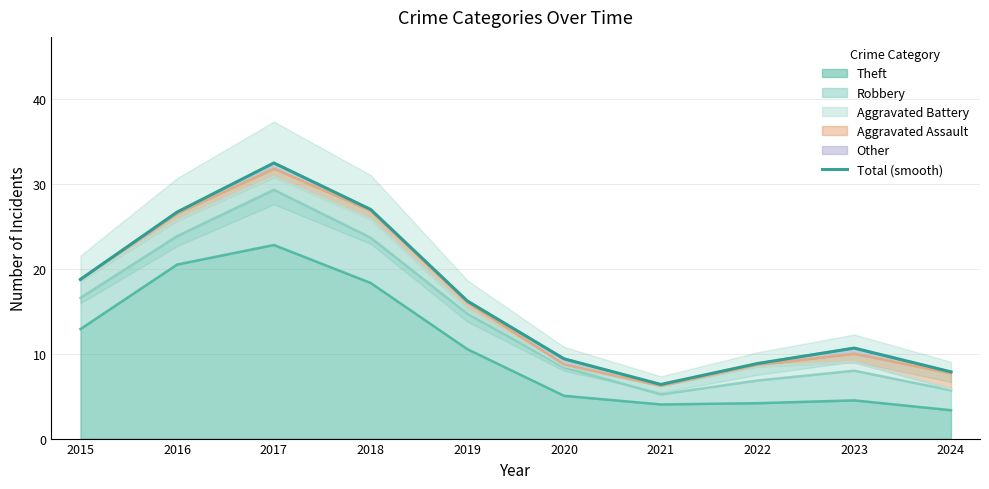

True or false: the data has more than 0 interior local peaks.

True